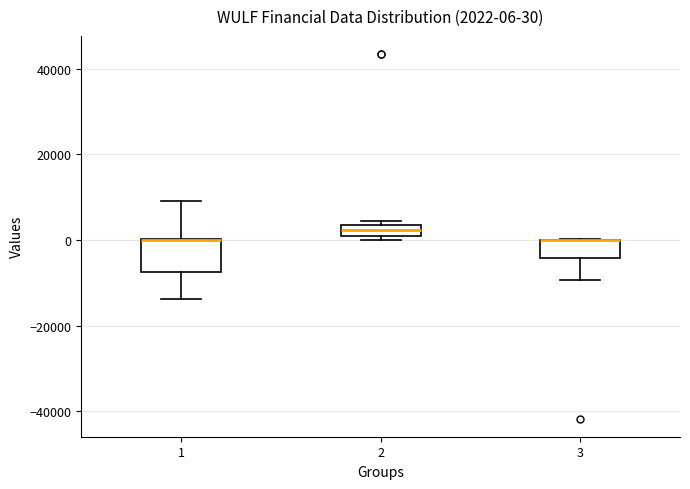

Comparing the boxes themselves (not the whiskers), which one is the tallest?

1